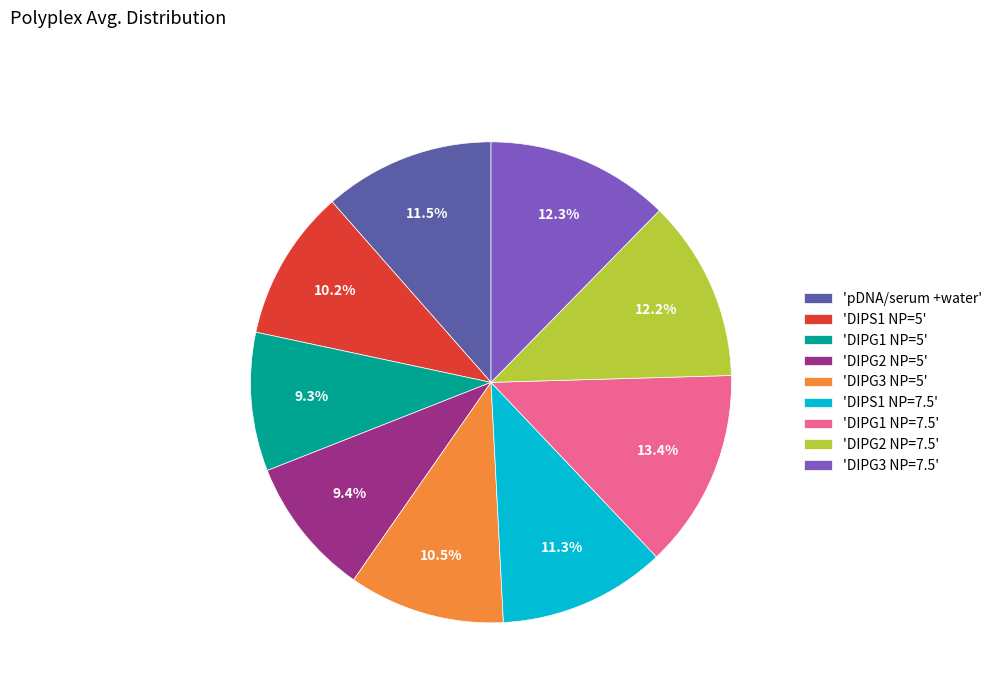

Is there any slice that represents more than half of the pie?

No